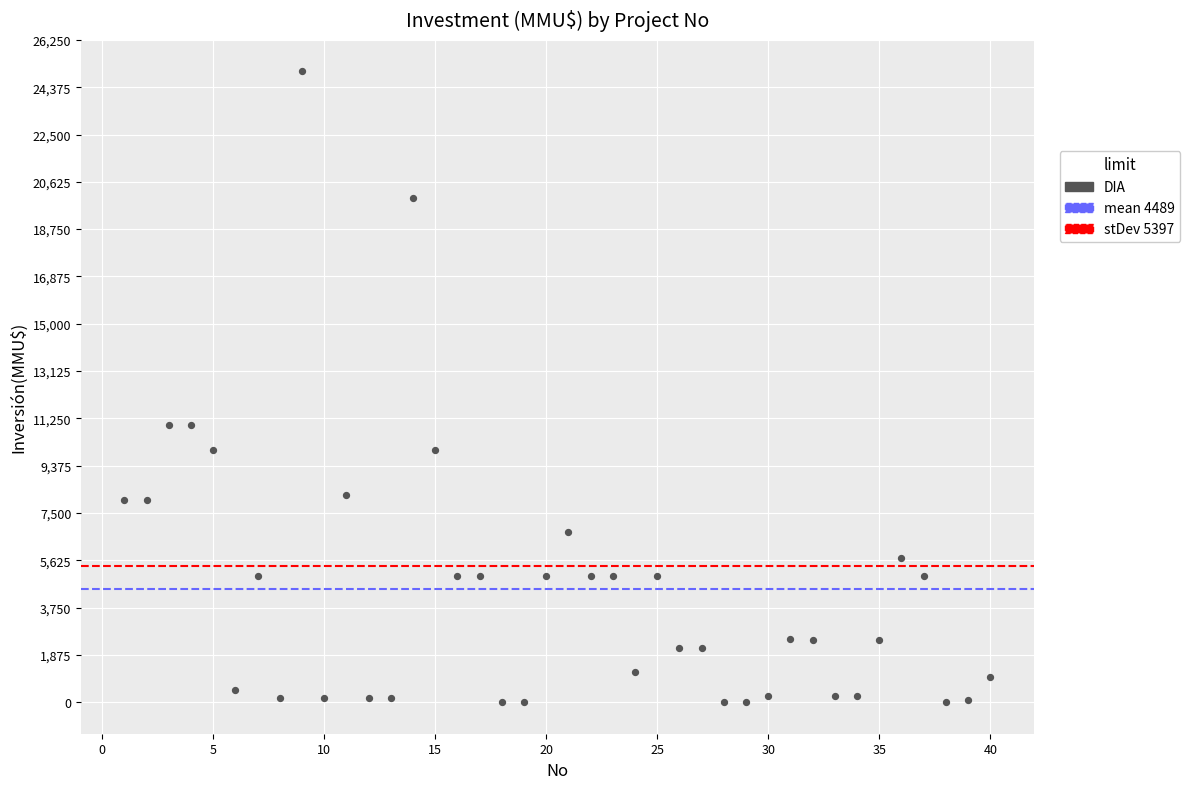

What is the range of Y values (max minus min)?

25000